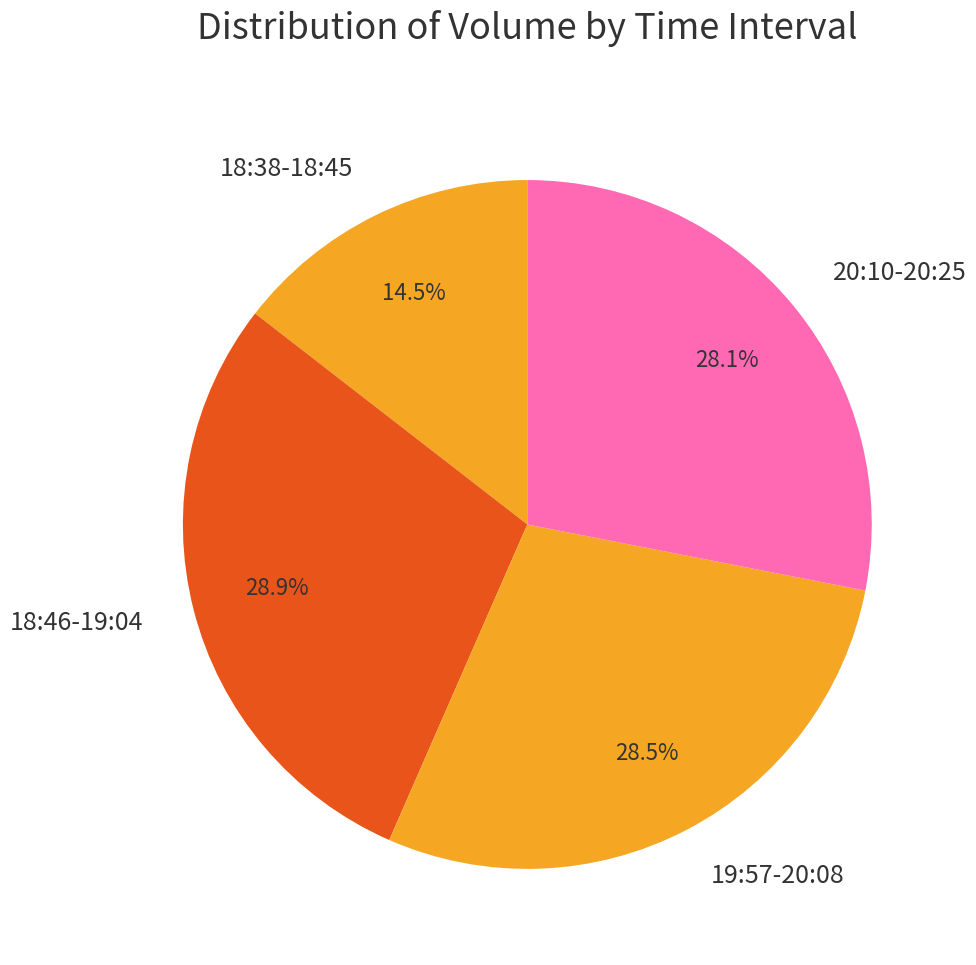

Is there a majority slice in this chart?

No